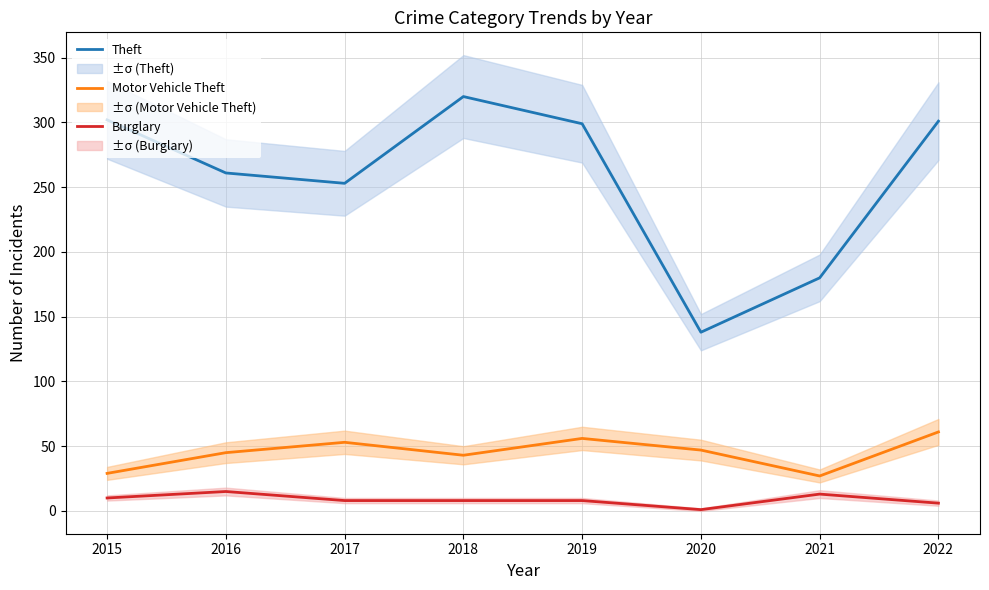

What is the sum of all Theft values?

2054